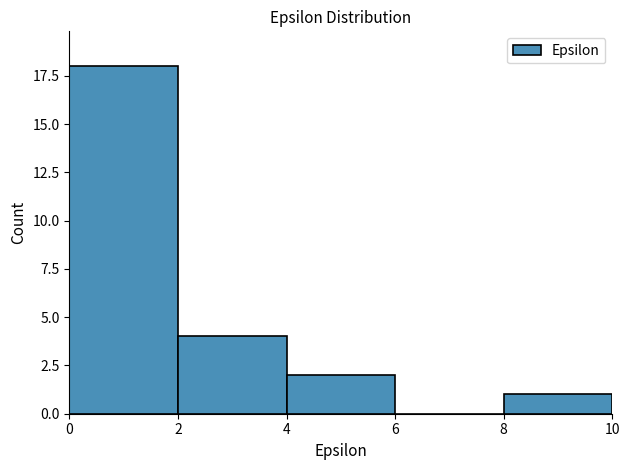

Which range on the x-axis has the tallest bar?

0 to 2